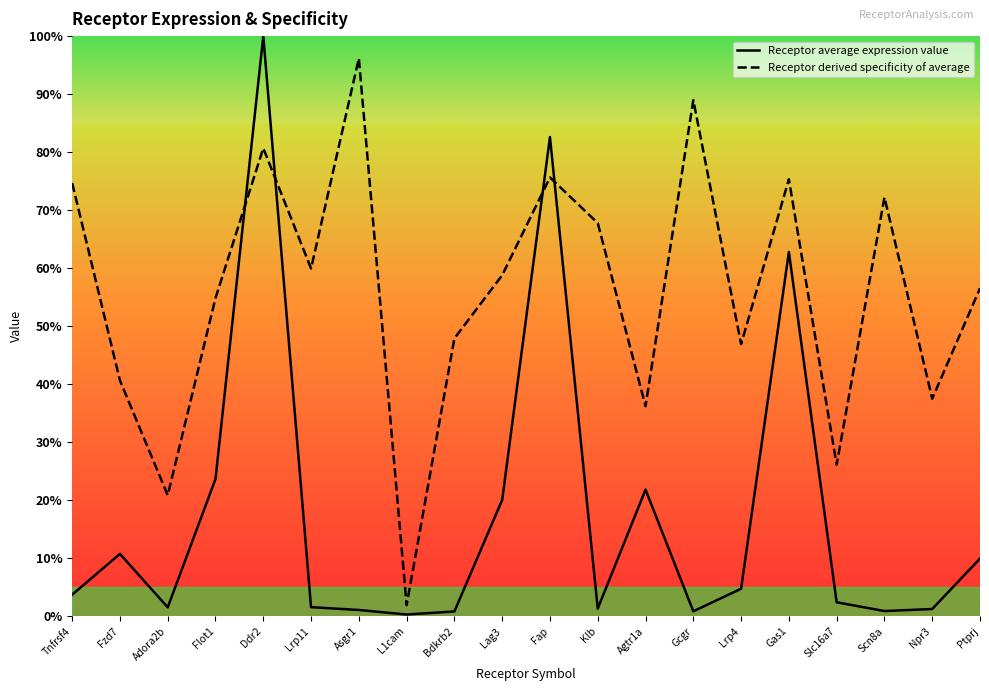

Which category has the lowest value in the Receptor derived specificity of average series?

L1cam